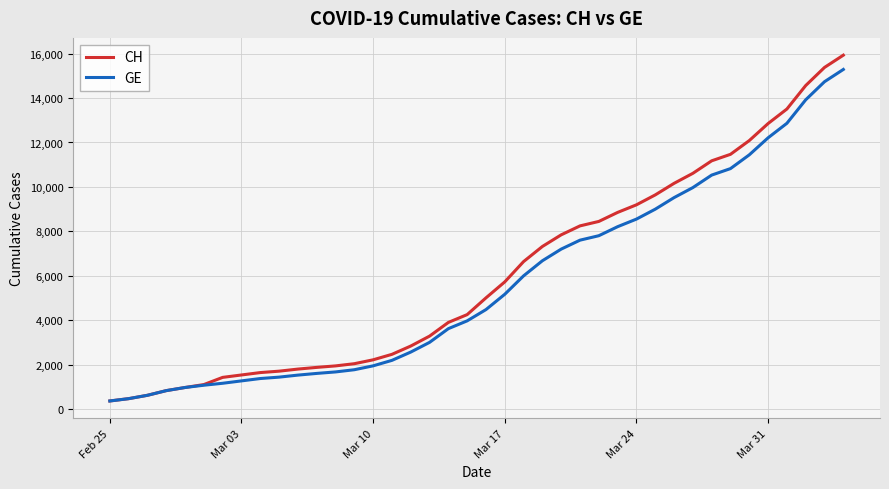

What is the minimum value shown in the chart?

375